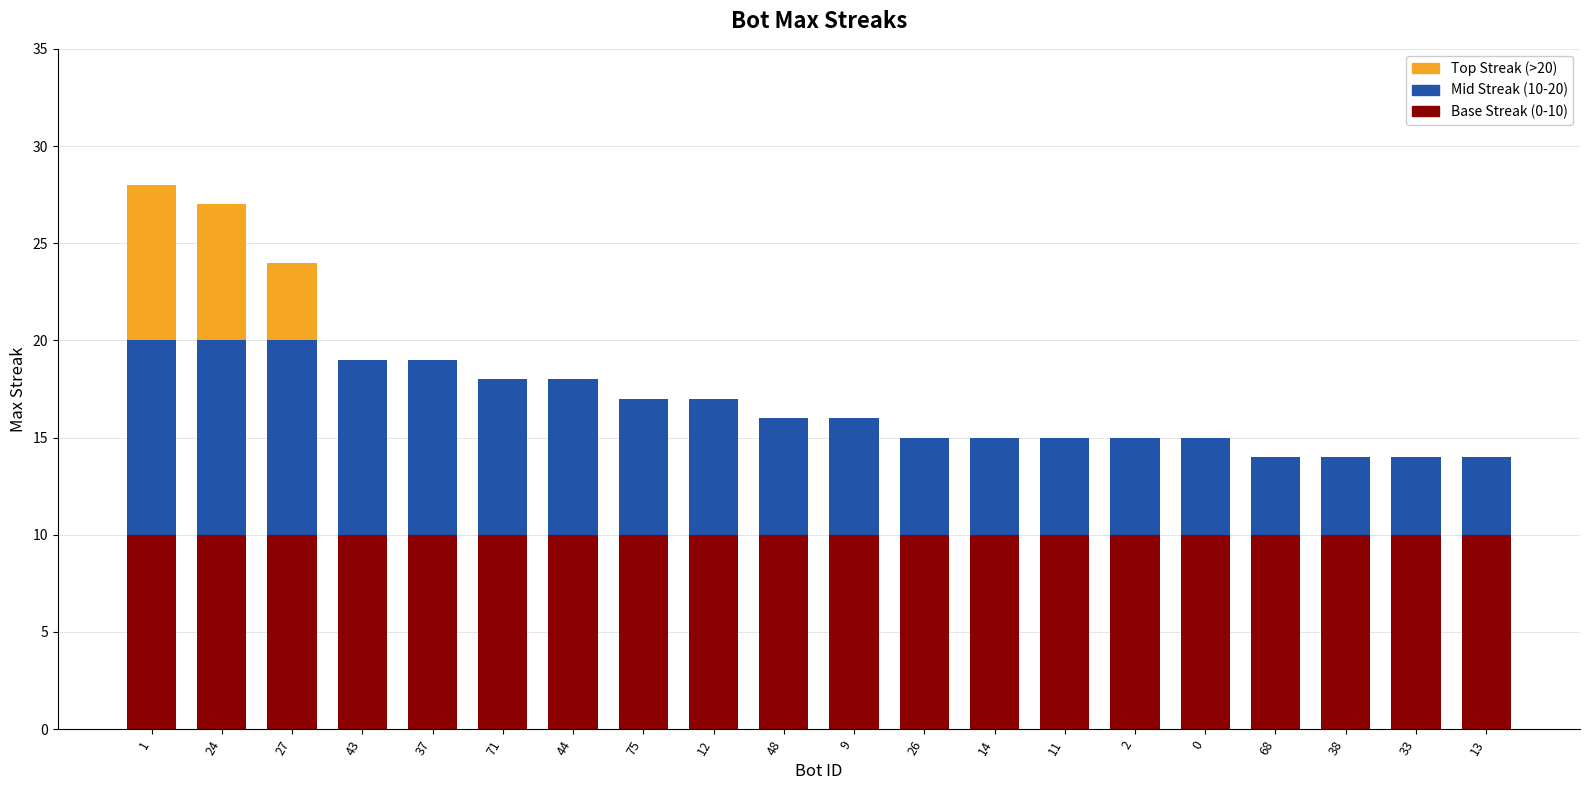

What is the total value across all series at 44?

18